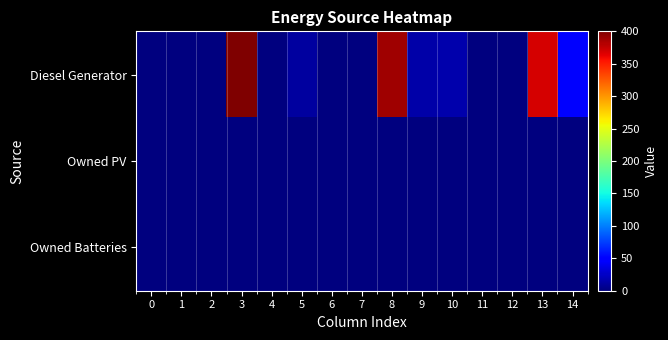

At which category does the chart reach its peak across all series?

3